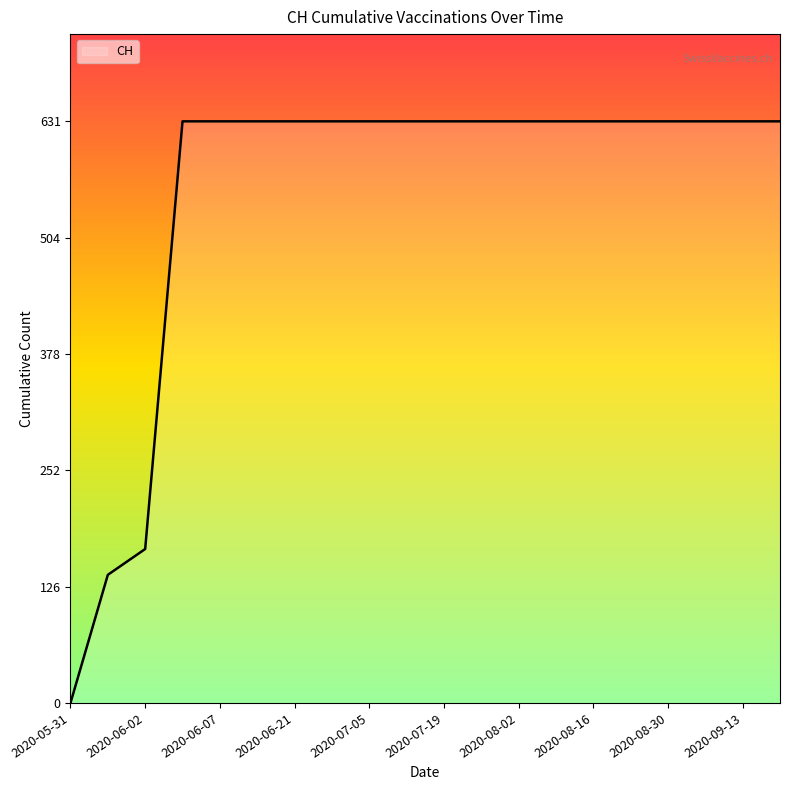

How many values are above zero?

19